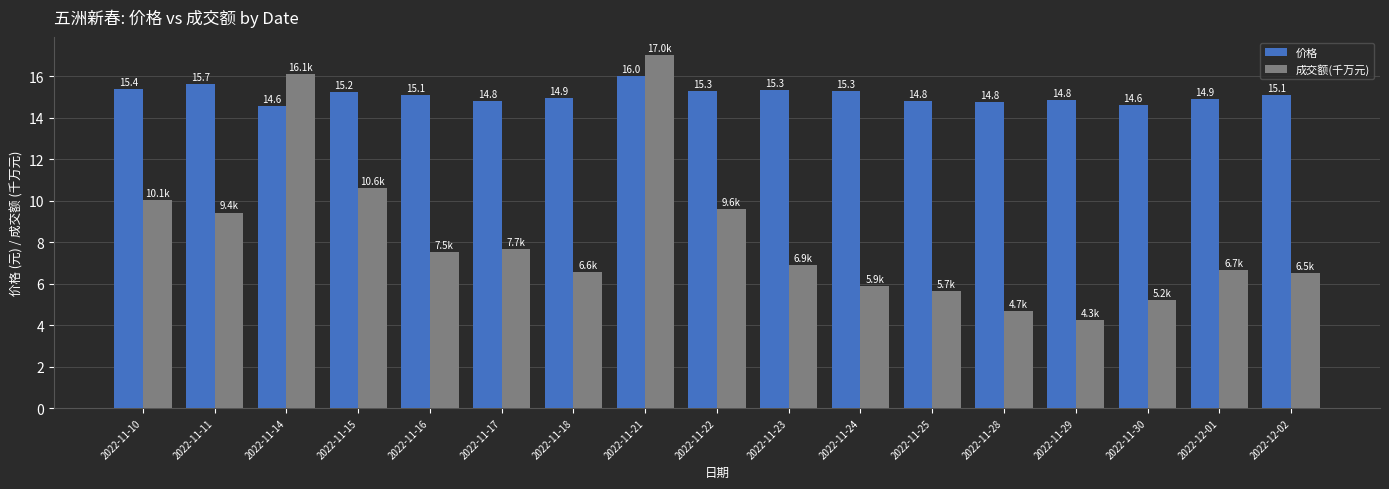

How many data points does each series have?

17